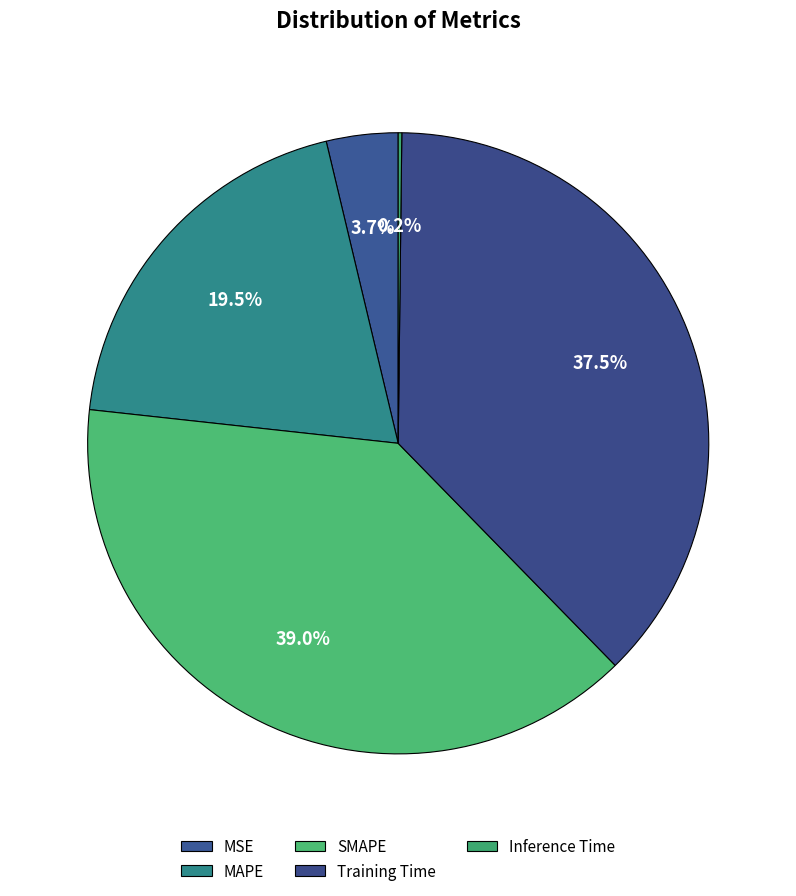

Which category has the smallest portion of the pie?

Inference Time